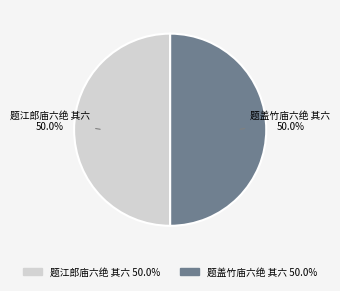

Is the sum of 题盖竹庙六绝 其六 and 题江郎庙六绝 其六 greater than half?

Yes